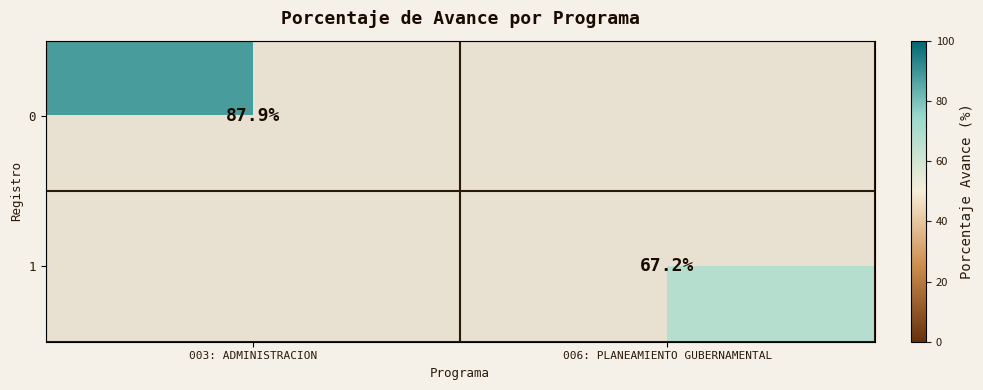

Is it true that 1 equals 15.9 at 006: PLANEAMIENTO GUBERNAMENTAL?

False